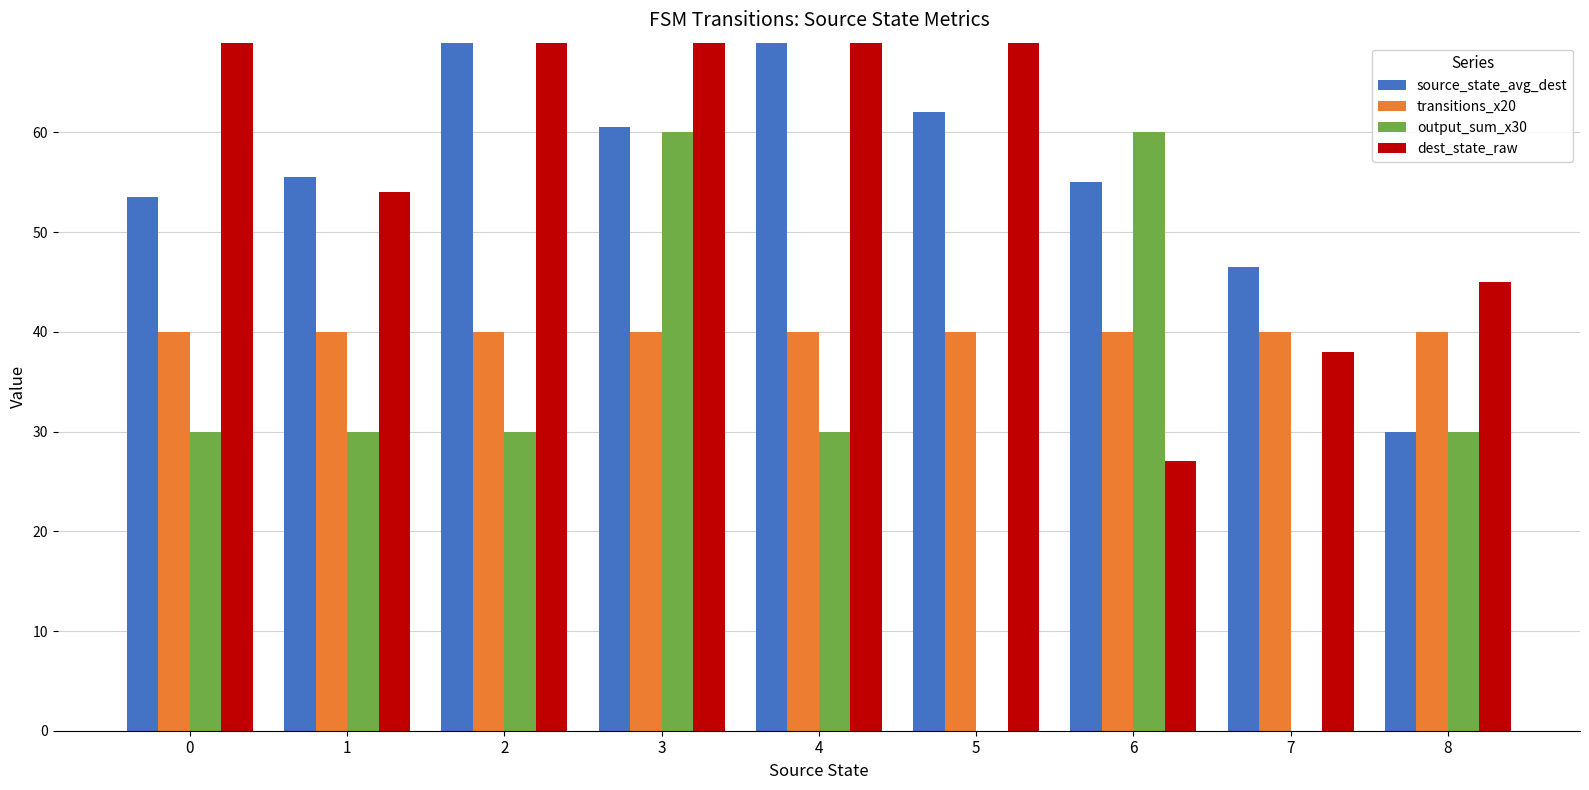

Reading right to left, what are all the values shown in this chart?

source_state_avg_dest: 8=30.0	7=46.5	6=55.0	5=62.0	4=89.5	3=60.5	2=69.5	1=55.5	0=53.5
transitions_x20: 8=40.0	7=40.0	6=40.0	5=40.0	4=40.0	3=40.0	2=40.0	1=40.0	0=40.0
output_sum_x30: 8=30.0	7=0.0	6=60.0	5=0.0	4=30.0	3=60.0	2=30.0	1=30.0	0=30.0
dest_state_raw: 8=45.0	7=38.0	6=27.0	5=83.0	4=101.0	3=82.0	2=112.0	1=54.0	0=77.0